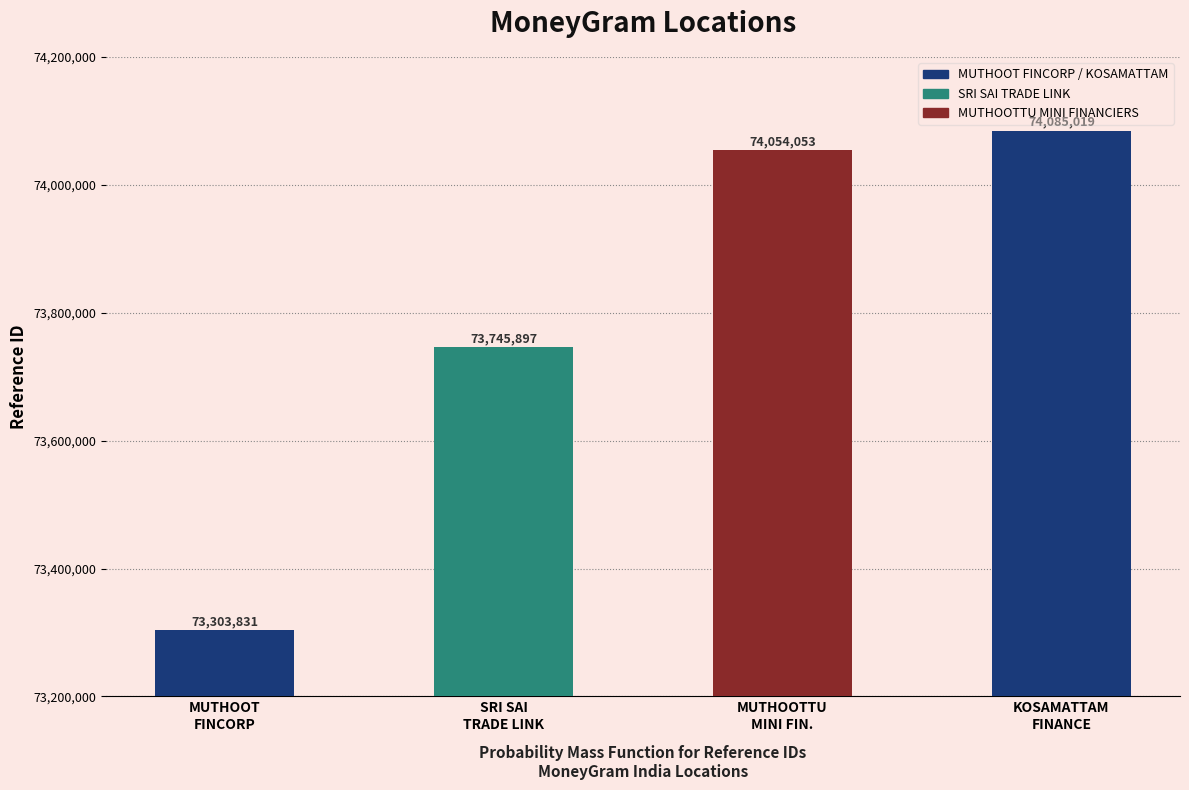

What is the change in value from MUTHOOT FINCORP LIMITED - #F1399 - VALLI to MUTHOOTTU MINI FINANCIERS LTD - KURATHIK?

+750222